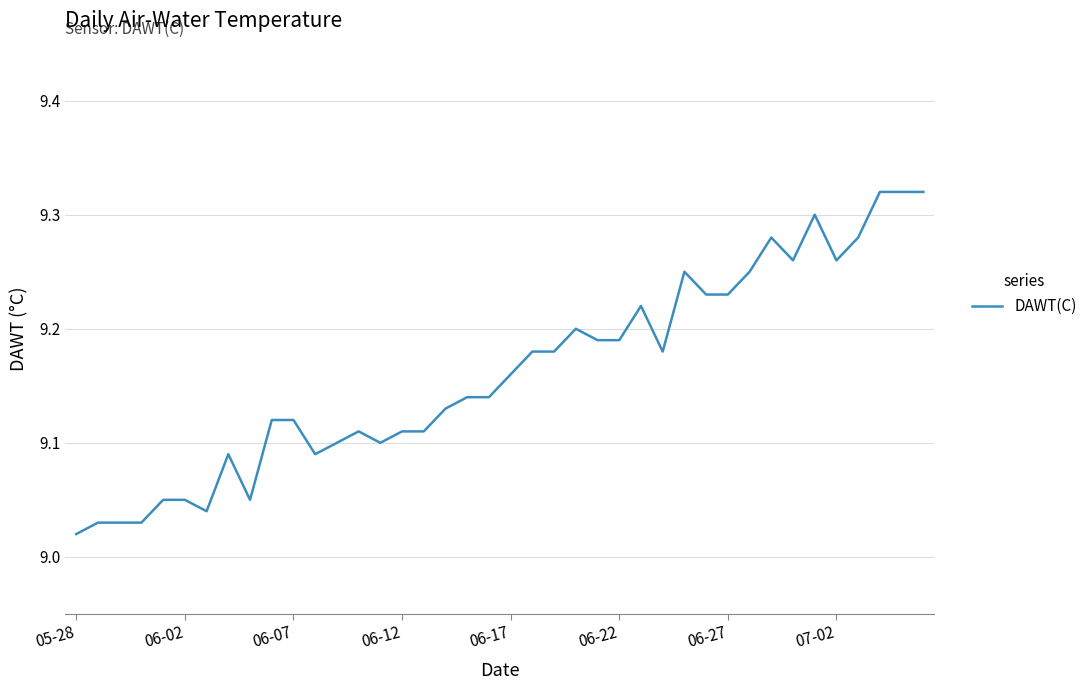

How many lines are shown in the chart?

1